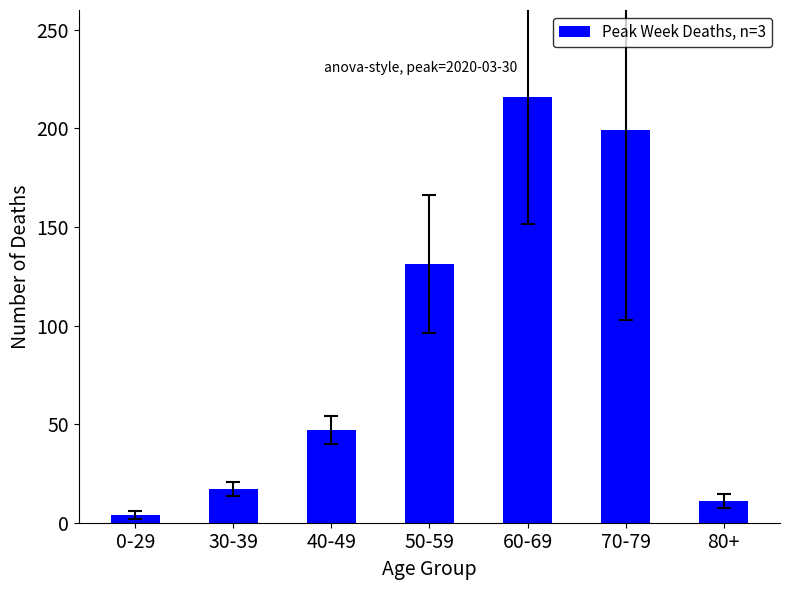

Where is the data nearest to the value 110?

50-59